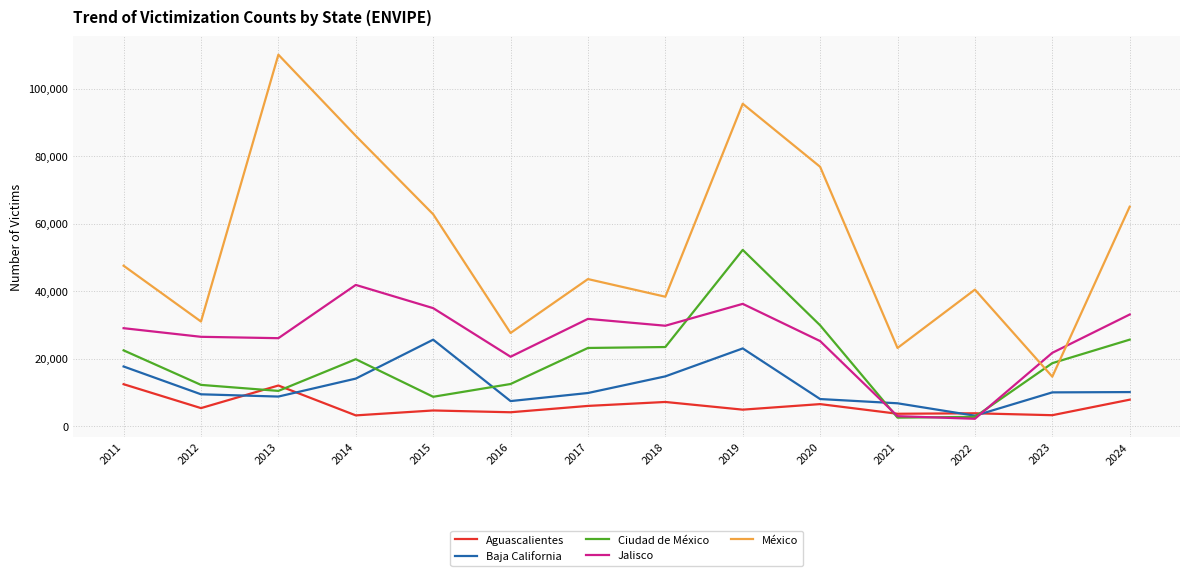

The value of México at 2014 is 86046. True or false?

True